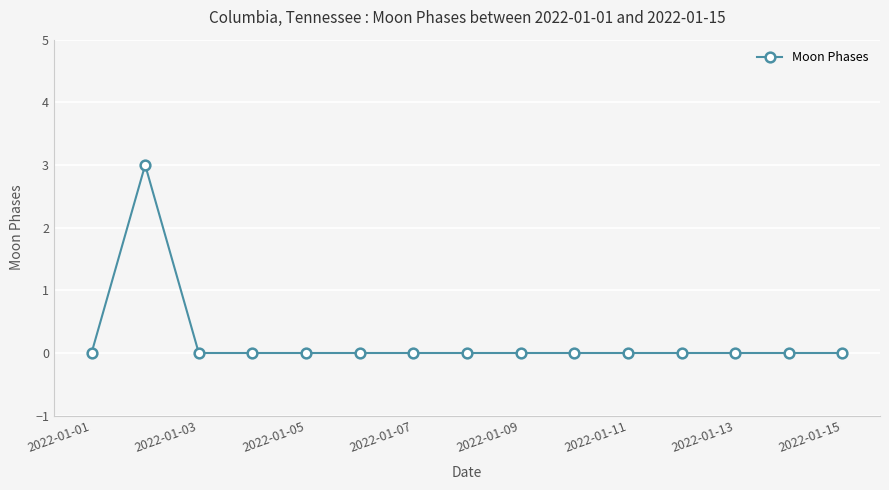

What is the greatest value displayed?

3